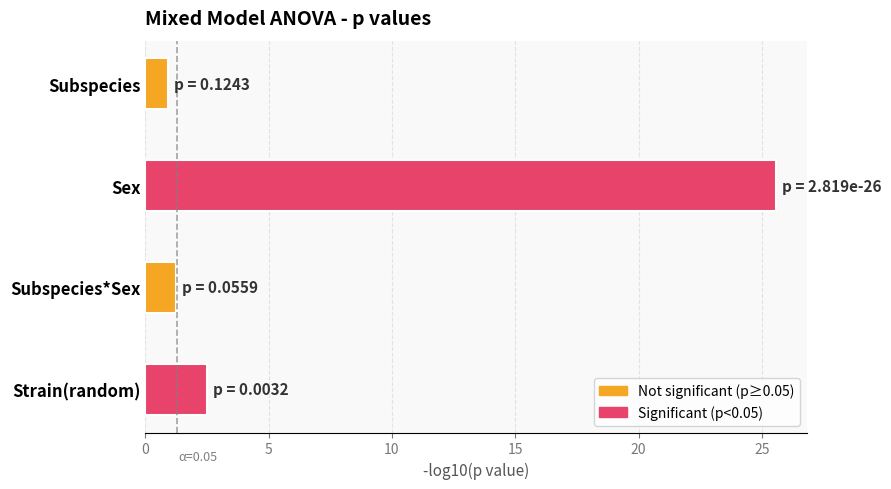

Is it true that the value at Strain(random) is 2.5?

True